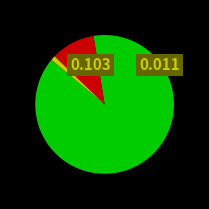

Does any single category account for the majority?

Yes